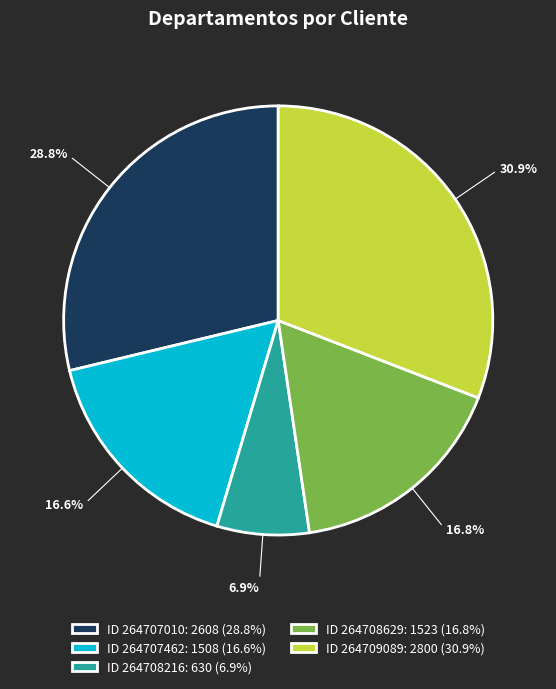

Which has a higher value, ID 264707462: 1508 (16.6%) or ID 264709089: 2800 (30.9%)?

ID 264709089: 2800 (30.9%)